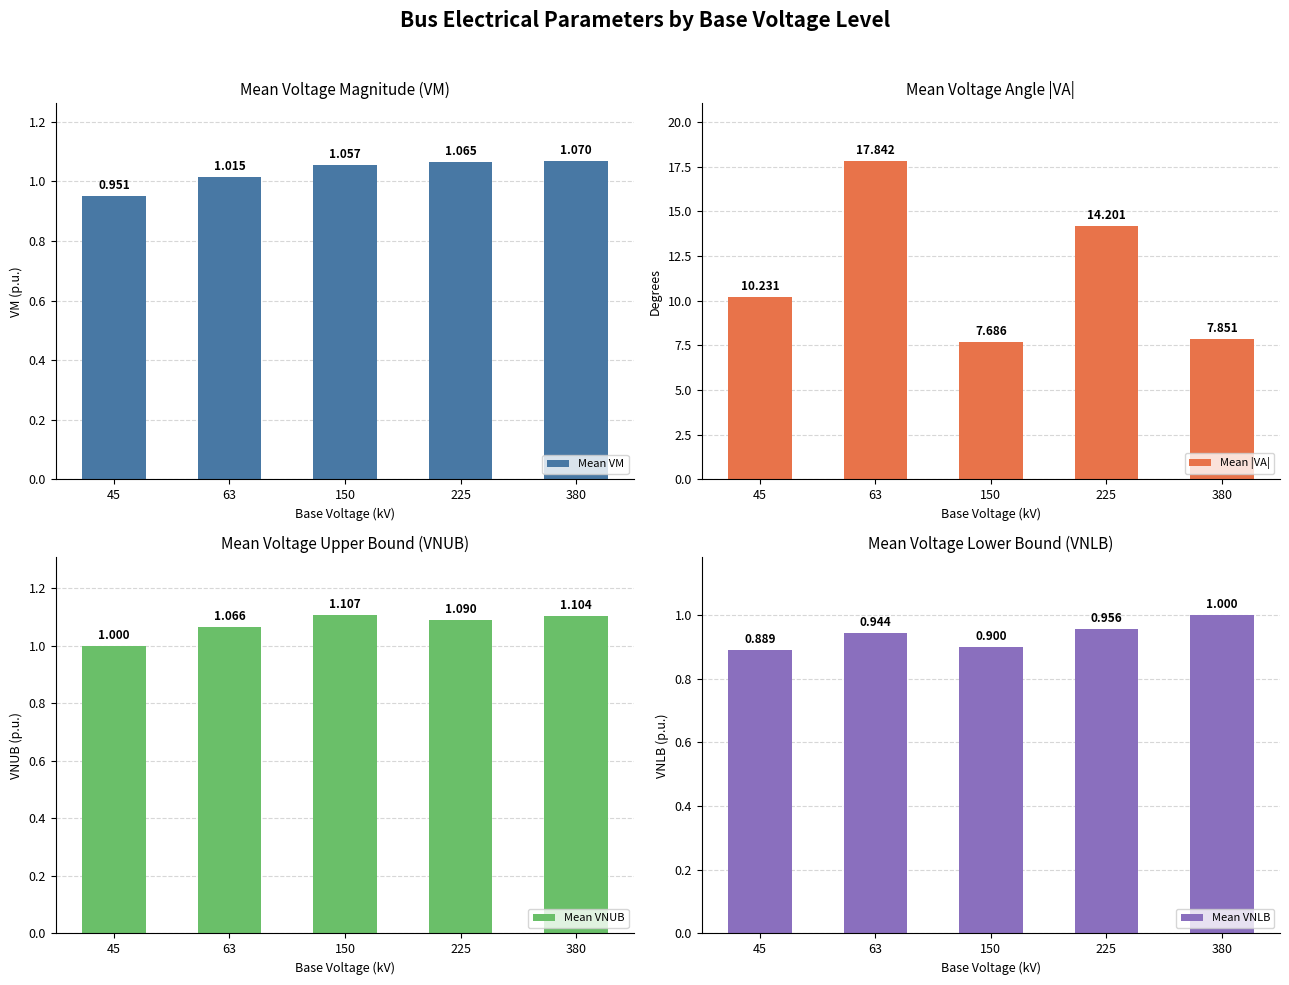

Which series has the largest total across all categories?

Mean |VA|